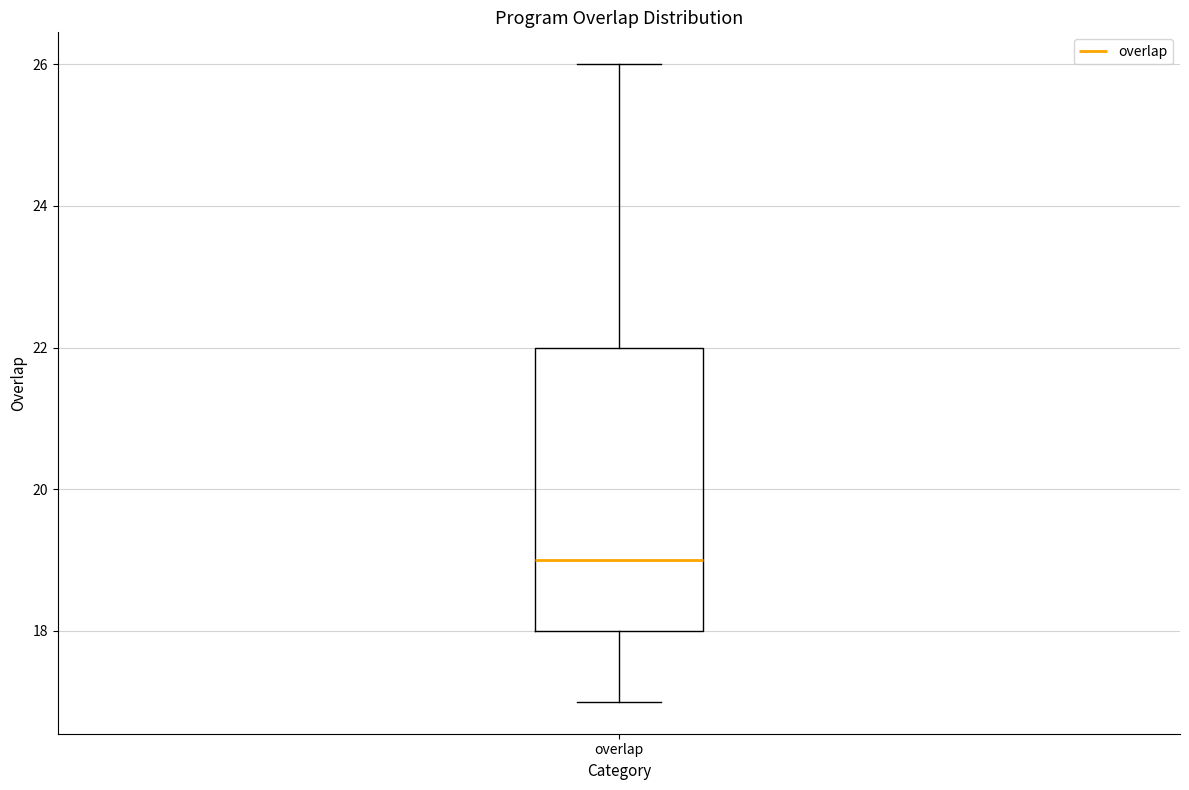

Where is the upper edge of the box for overlap on the y-axis? The values are not printed on the chart, so give them approximately, as read against the axis.

22